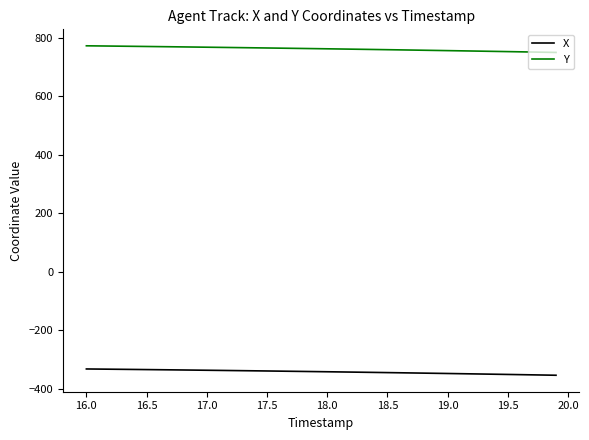

Does the chart have visible grid lines?

No